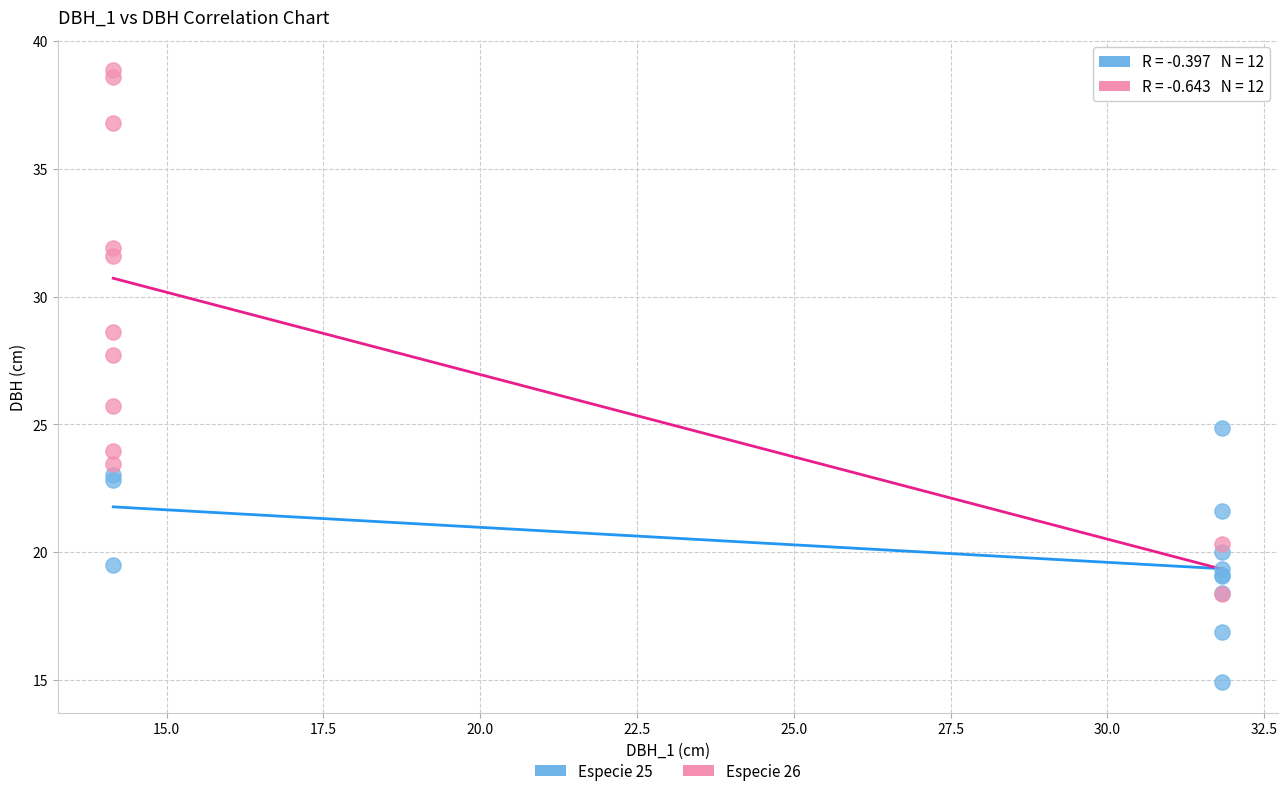

Which series has the largest Y range (max minus min)?

Especie 26